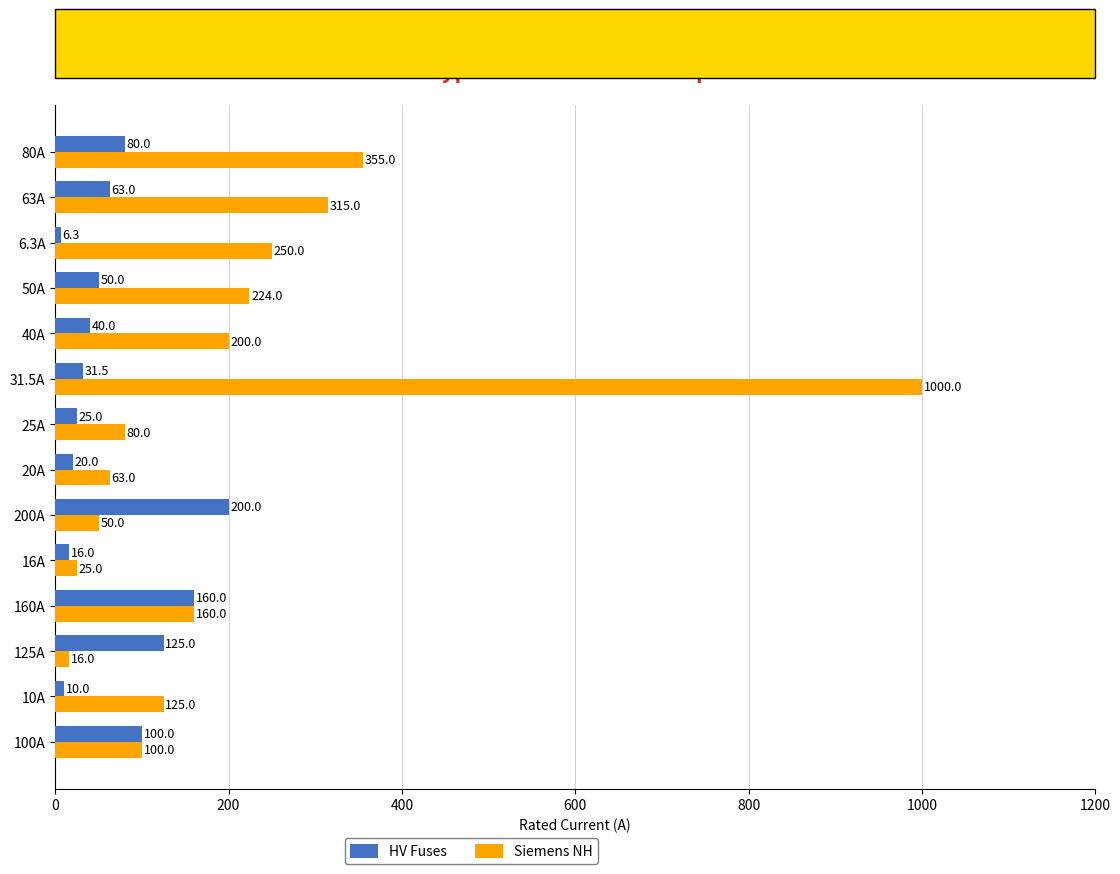

Which series has the largest total across all categories?

Siemens NH